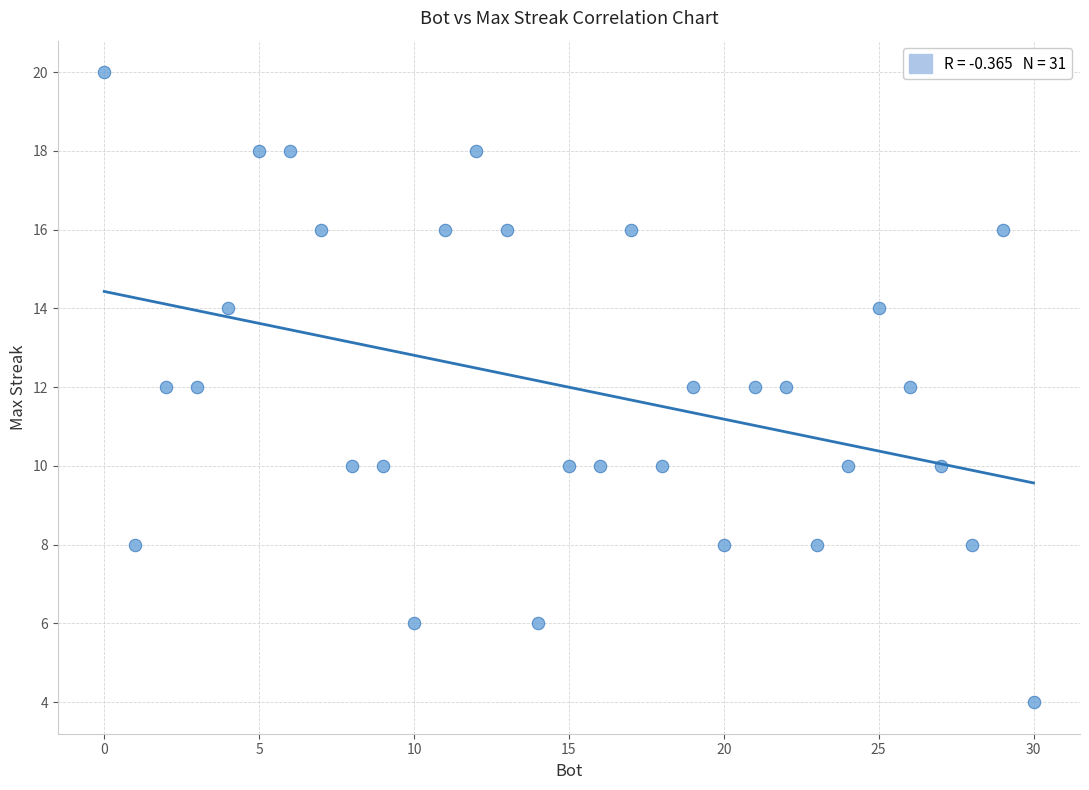

What is the range of X values (max minus min)?

30